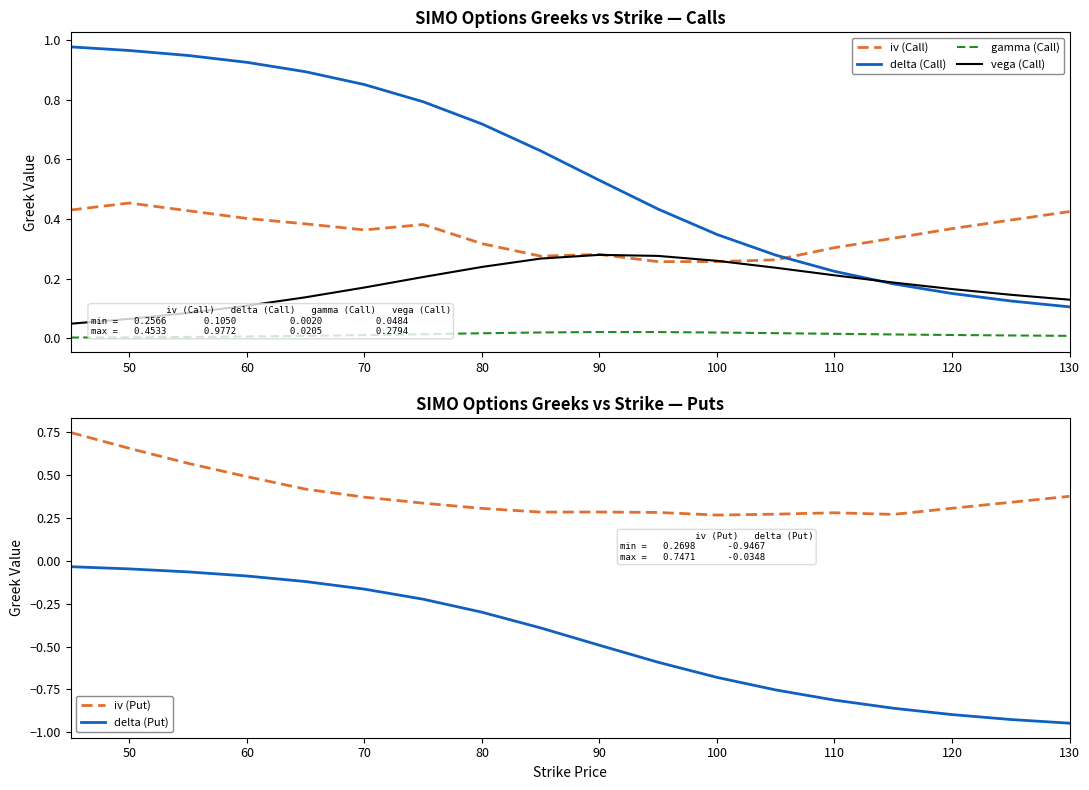

The vega (Call) series shows 0.1 at 60. True or false?

True